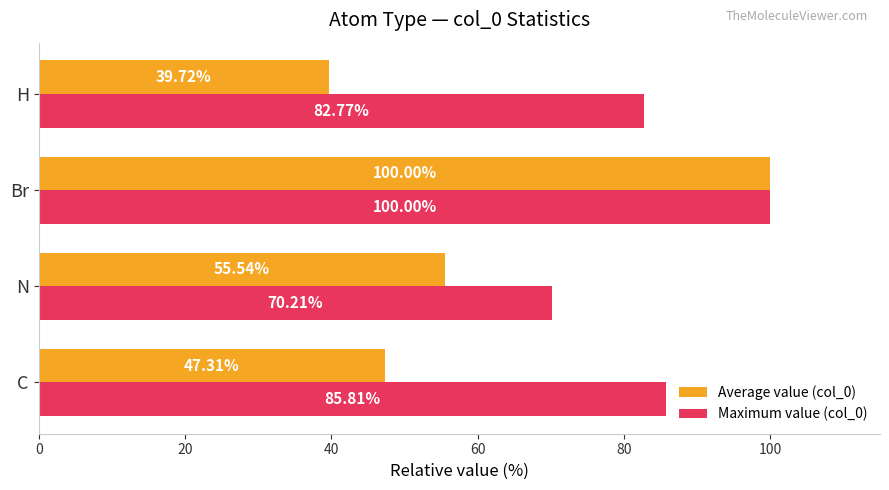

At which category is the sum across all series the highest?

Br